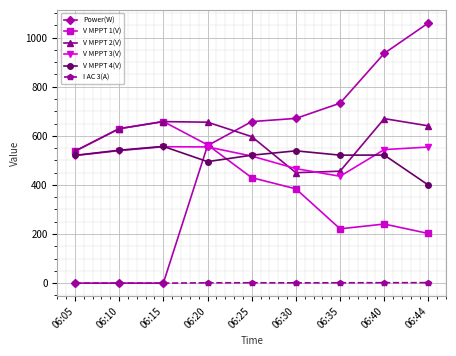

Where is V MPPT 1(V) nearest to the value 430?

06:25